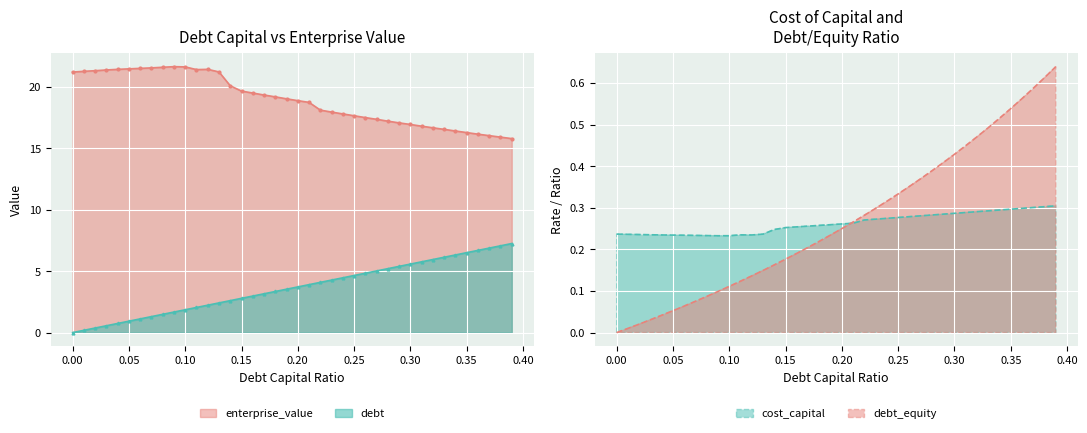

List the labels in order of cost_capital value, smallest first.

0.09, 0.1, 0.08, 0.07, 0.06, 0.05, 0.04, 0.12, 0.11, 0.03, 0.02, 0.01, 0.13, 0.0, 0.14, 0.15, 0.16, 0.17, 0.18, 0.19, 0.2, 0.21, 0.22, 0.23, 0.24, 0.25, 0.26, 0.27, 0.28, 0.29, 0.3, 0.31, 0.32, 0.33, 0.34, 0.35, 0.36, 0.37, 0.38, 0.39